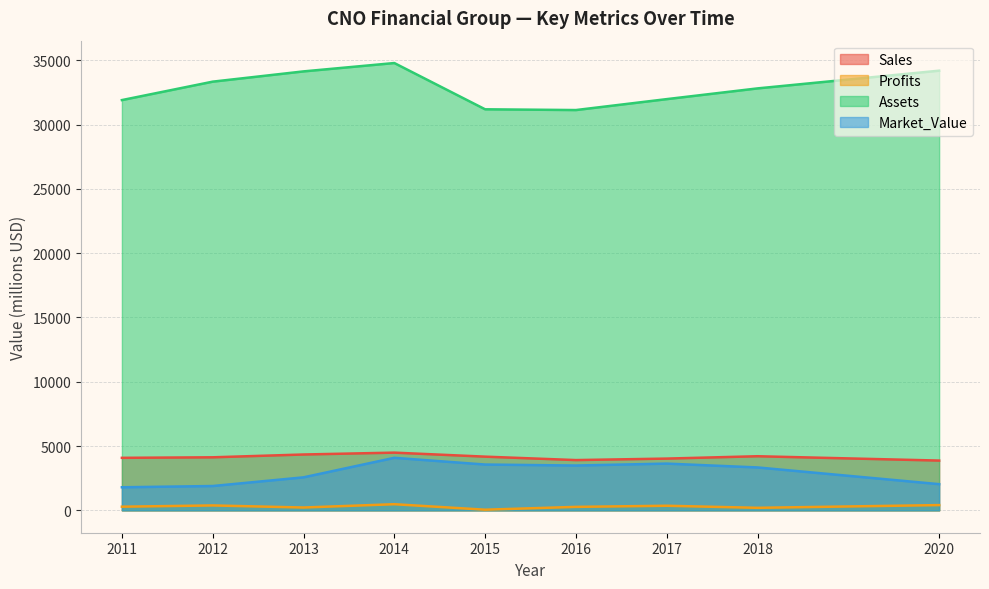

The value of Sales at 2017 is 5680.4. True or false?

False